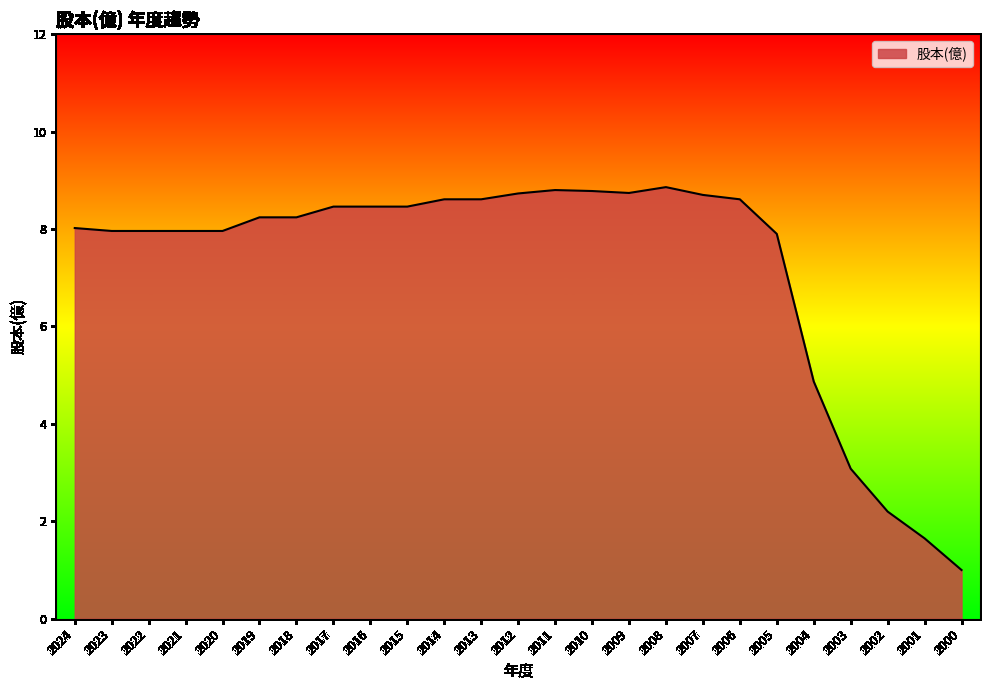

Which has a higher value, 2010 or 2021?

2010